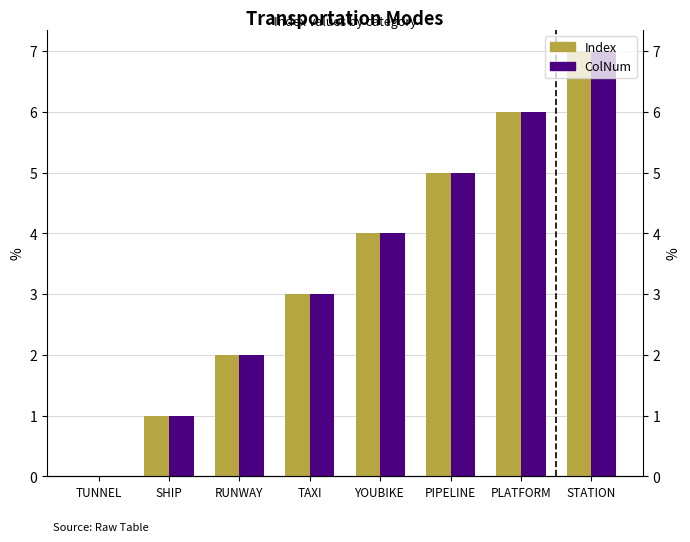

What is the label of the 3rd bar from the right?

PIPELINE